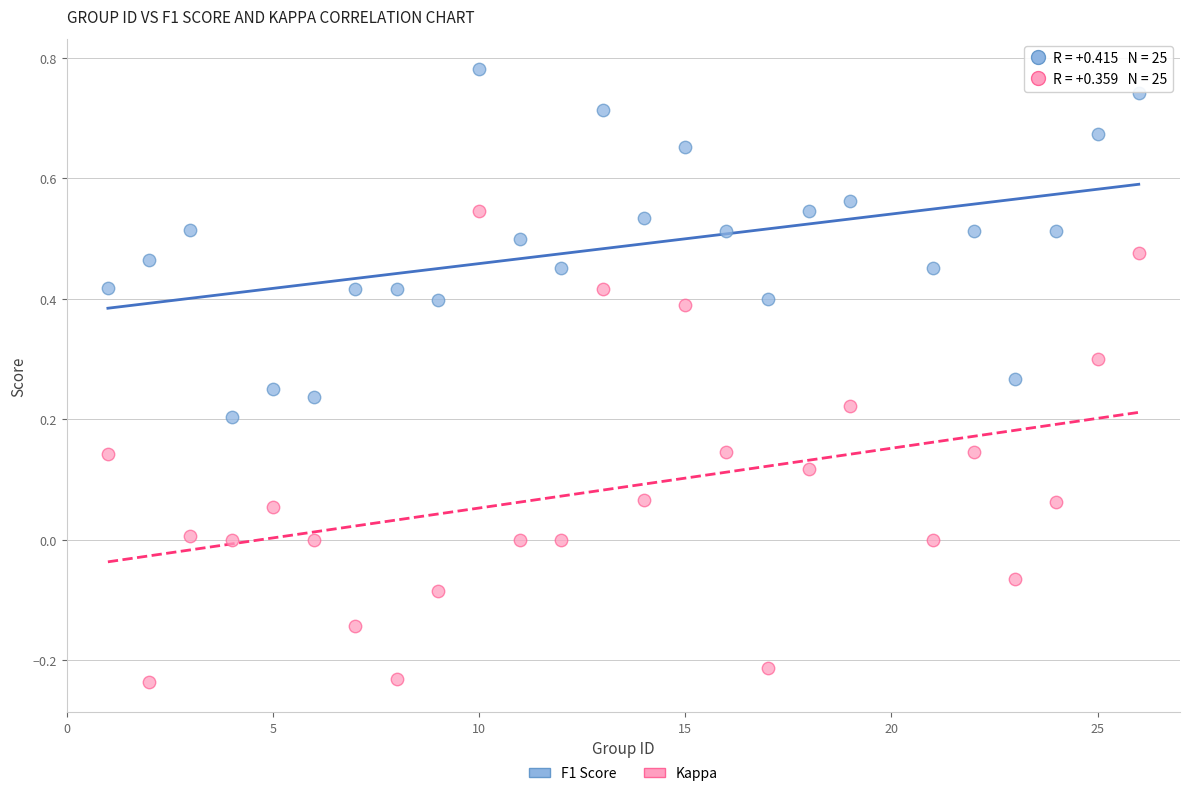

Which series has the largest Y range (max minus min)?

Kappa